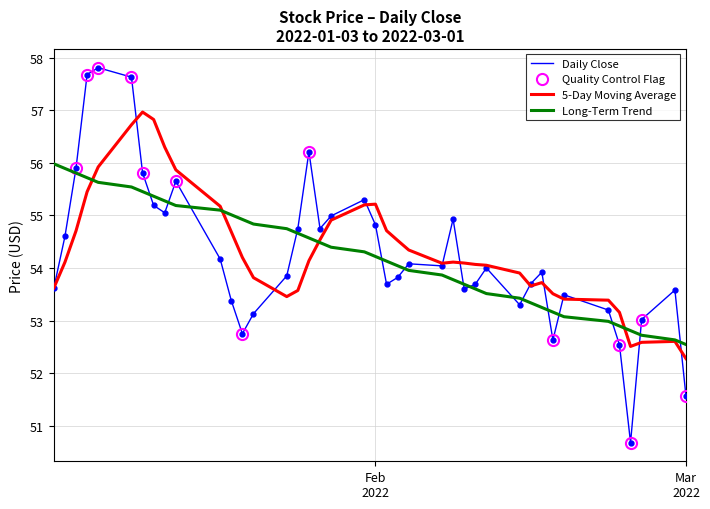

The high series shows 78.8 at low. True or false?

False